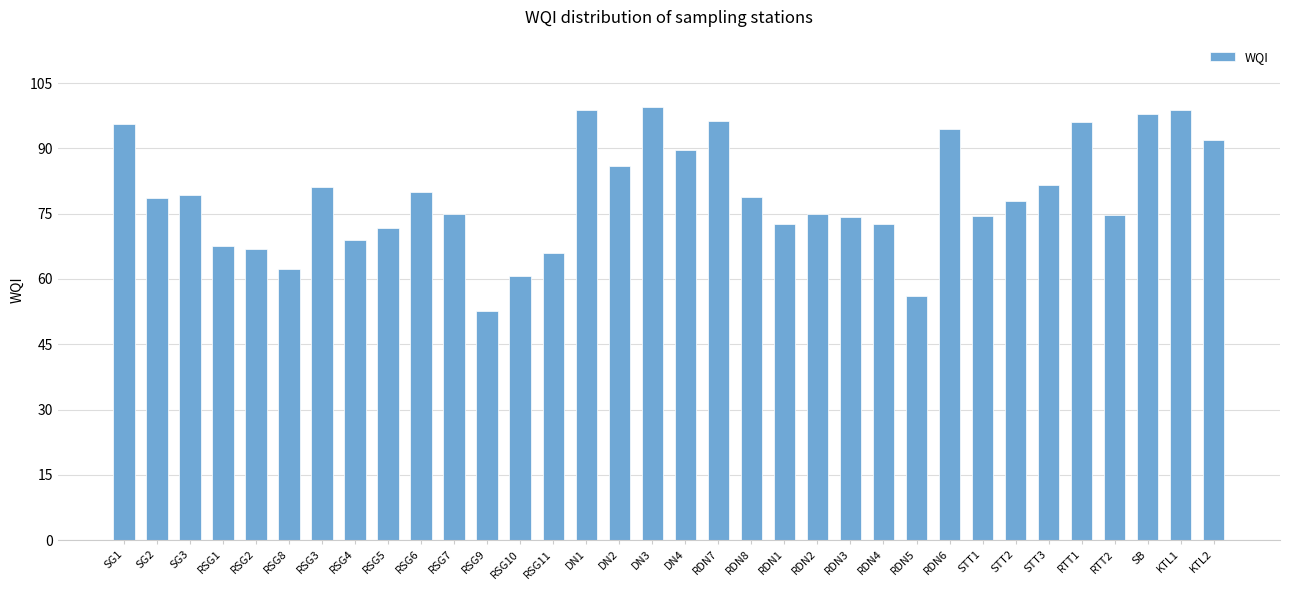

What value does the data have at RSG8?

62.4